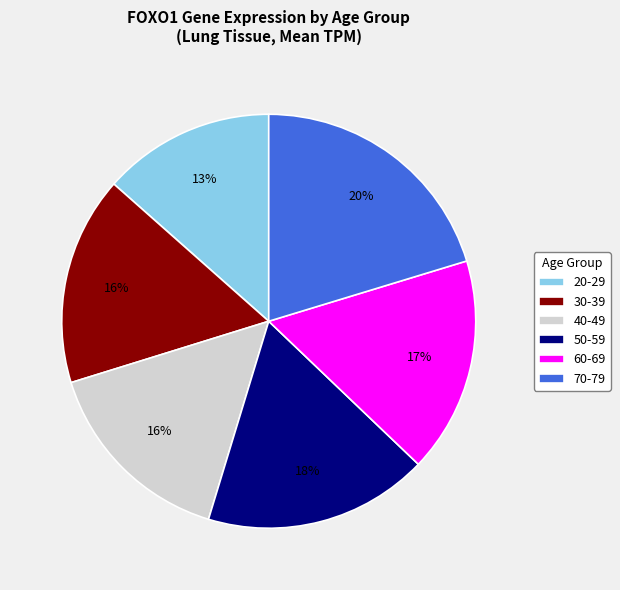

Which slice is the largest?

70-79